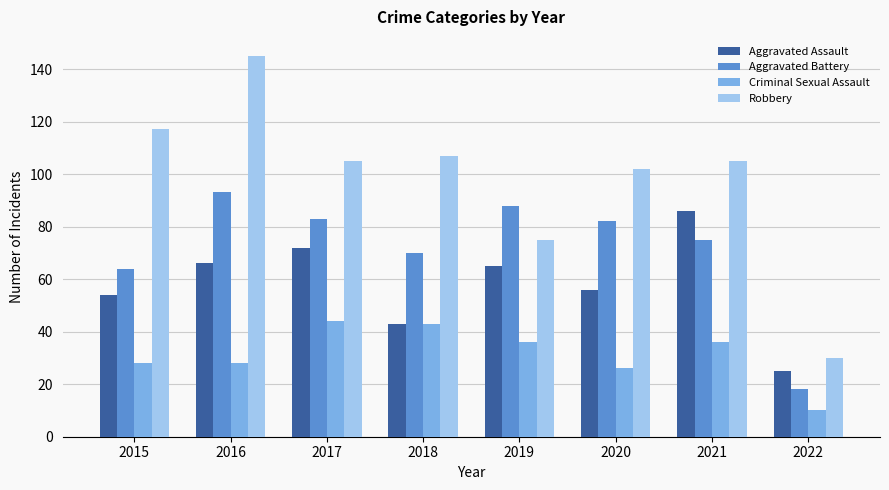

Is the value of Robbery at 2016 greater than the value of Aggravated Assault at 2022?

Yes